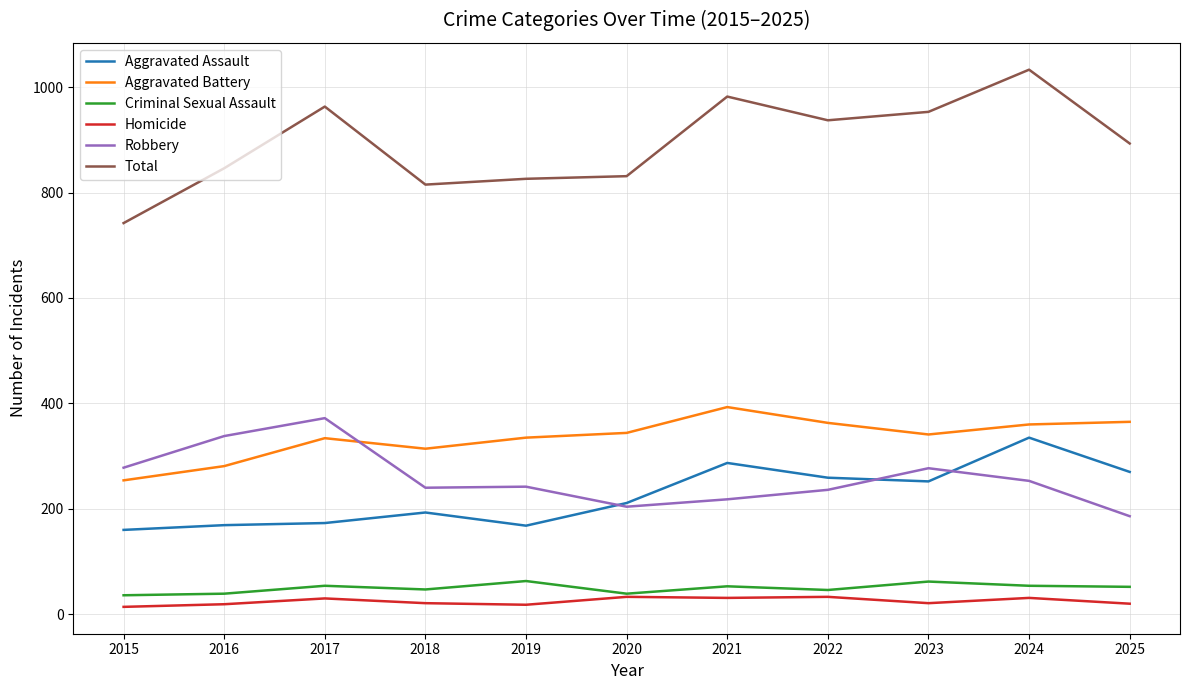

The Robbery series shows 236 at 2022. True or false?

True